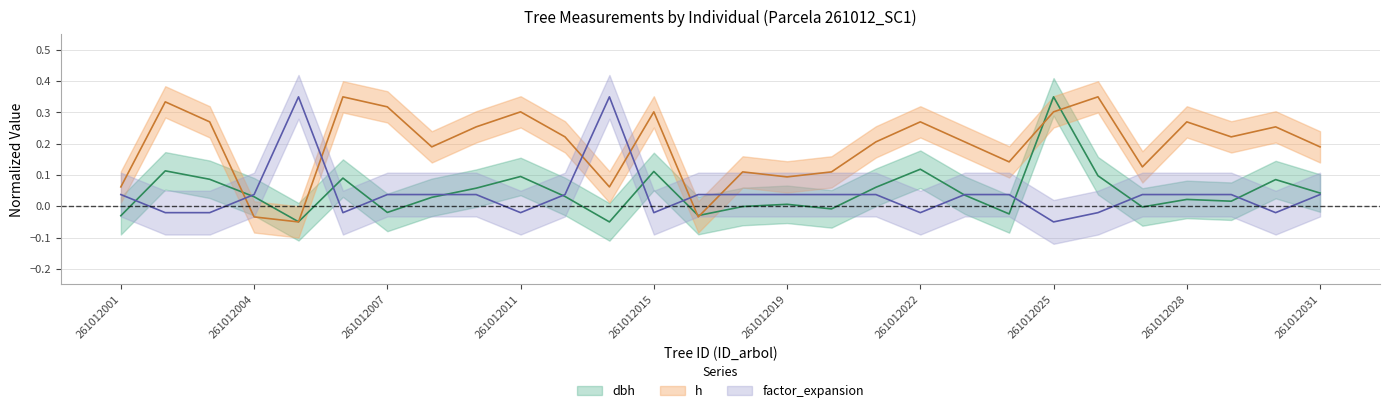

What is the value of the dbh point at the 18th from the left?

0.1